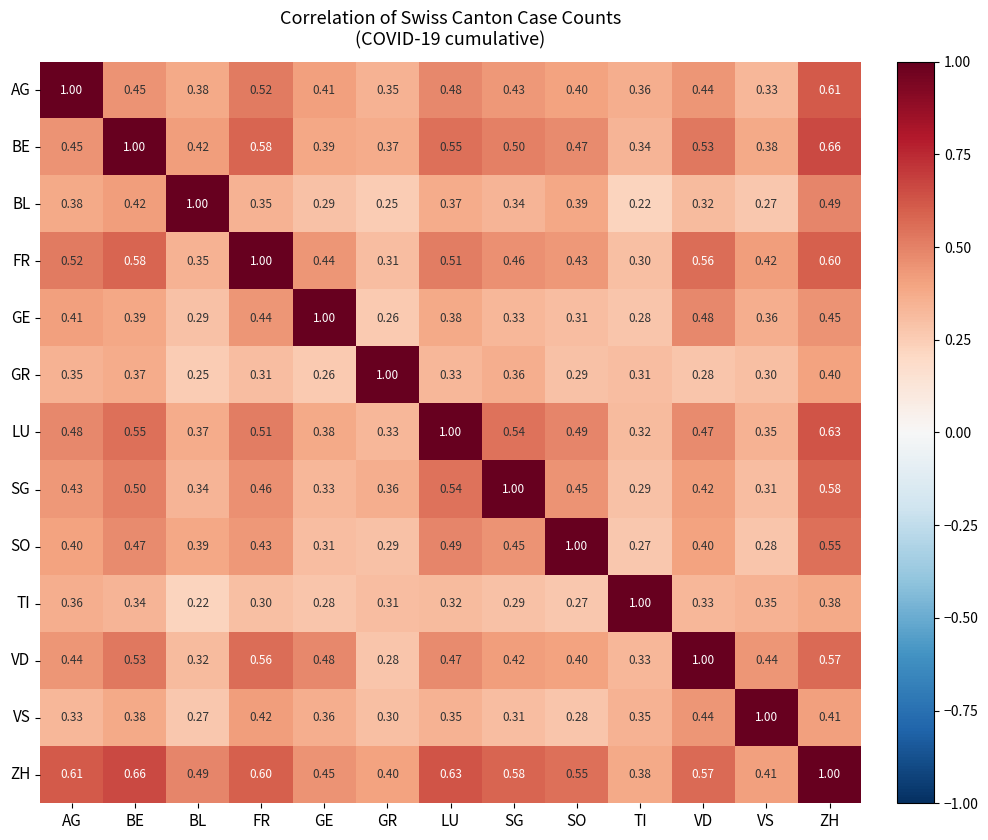

At which label is SG closest to 0?

TI